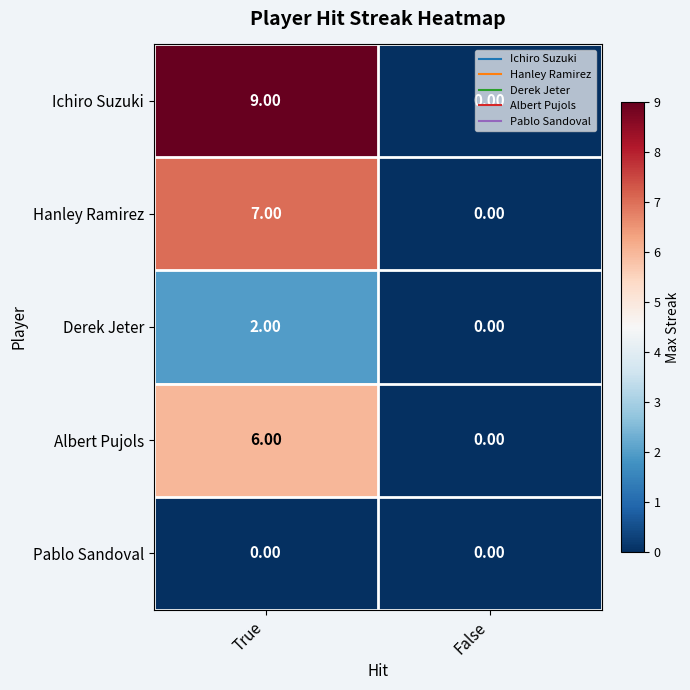

Where is Hanley Ramirez nearest to the value 3?

False